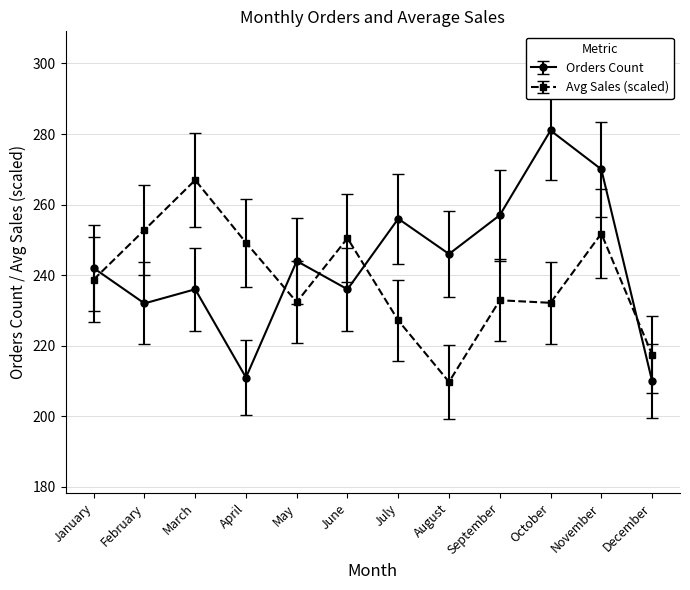

What value does the Avg Sales (scaled) series have at June?

250.5